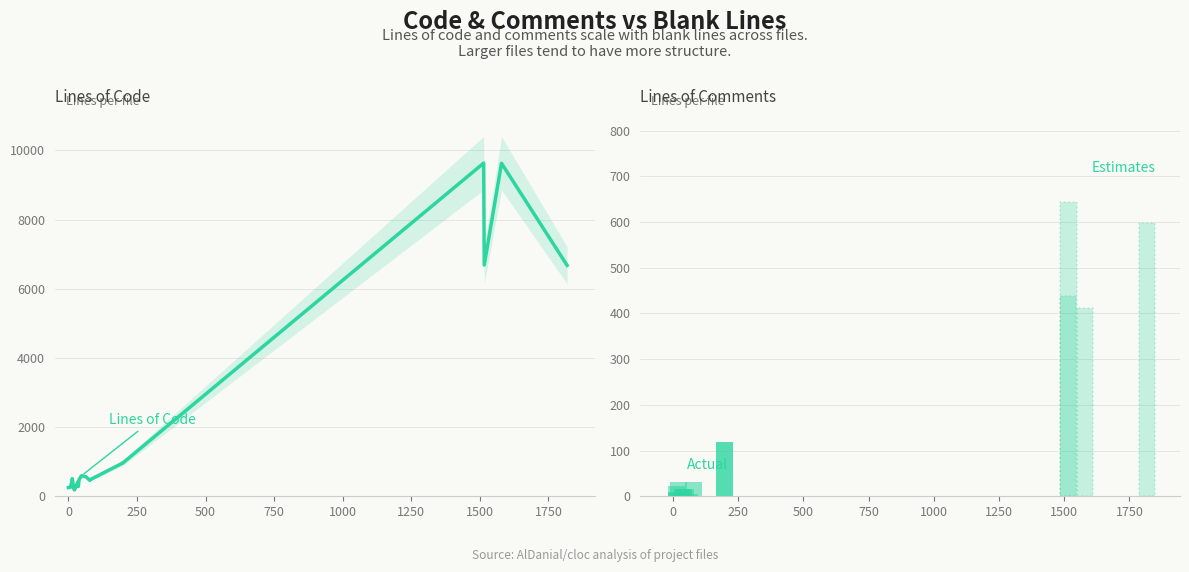

What is the label of the 14th bar from the right?

48